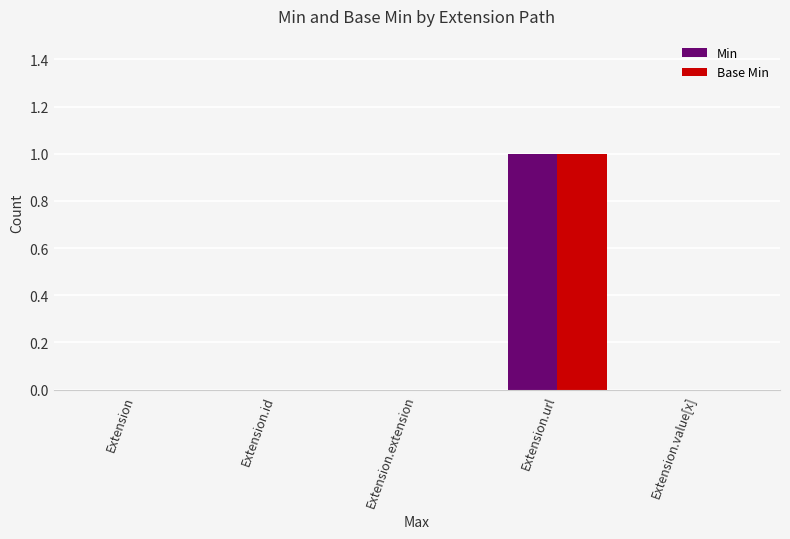

How many groups of bars are there?

5